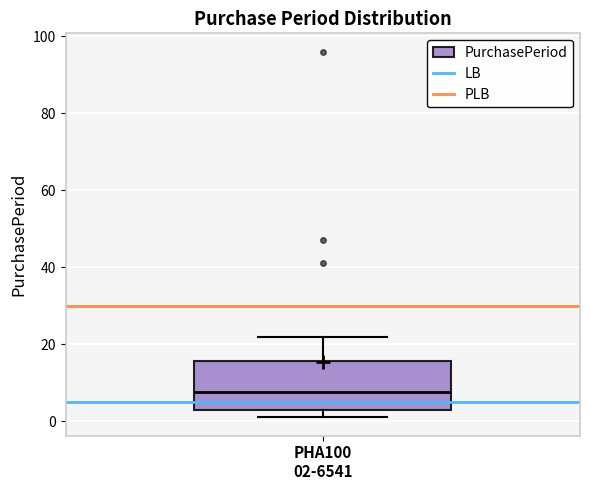

Where is the upper edge of the box for PHA100 02-6541 on the y-axis? The values are not printed on the chart, so give them approximately, as read against the axis.

16